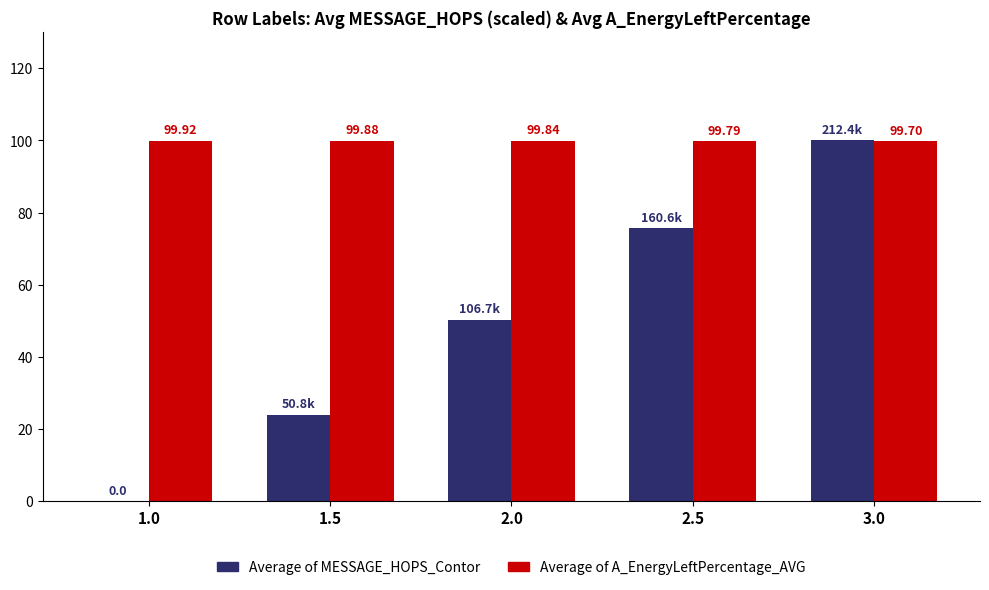

Between 1.0 and 2.0, which series saw the biggest shift?

Average of MESSAGE_HOPS_Contor